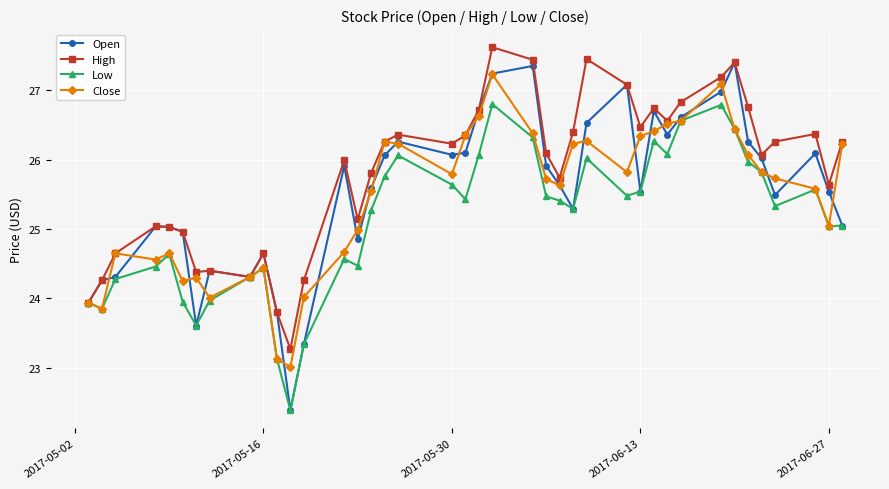

What is the value of the High point at the 8th from the left?

24.4